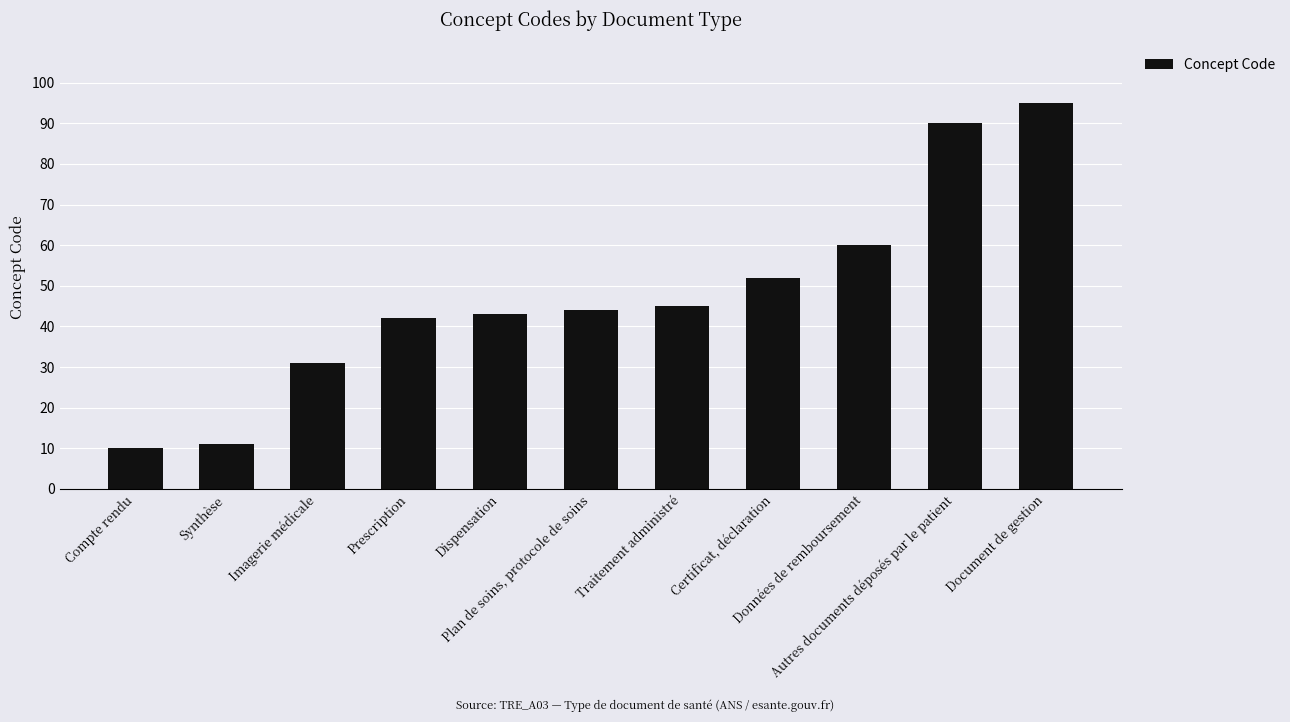

Which label corresponds to the smallest value in the chart?

Compte rendu